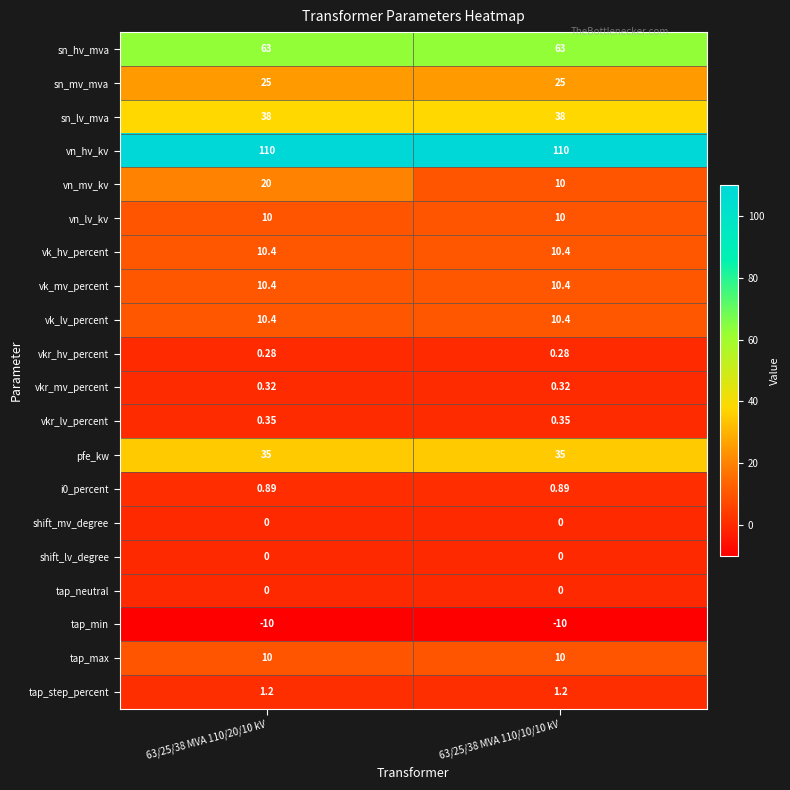

Which series has the largest total across all categories?

vn_hv_kv